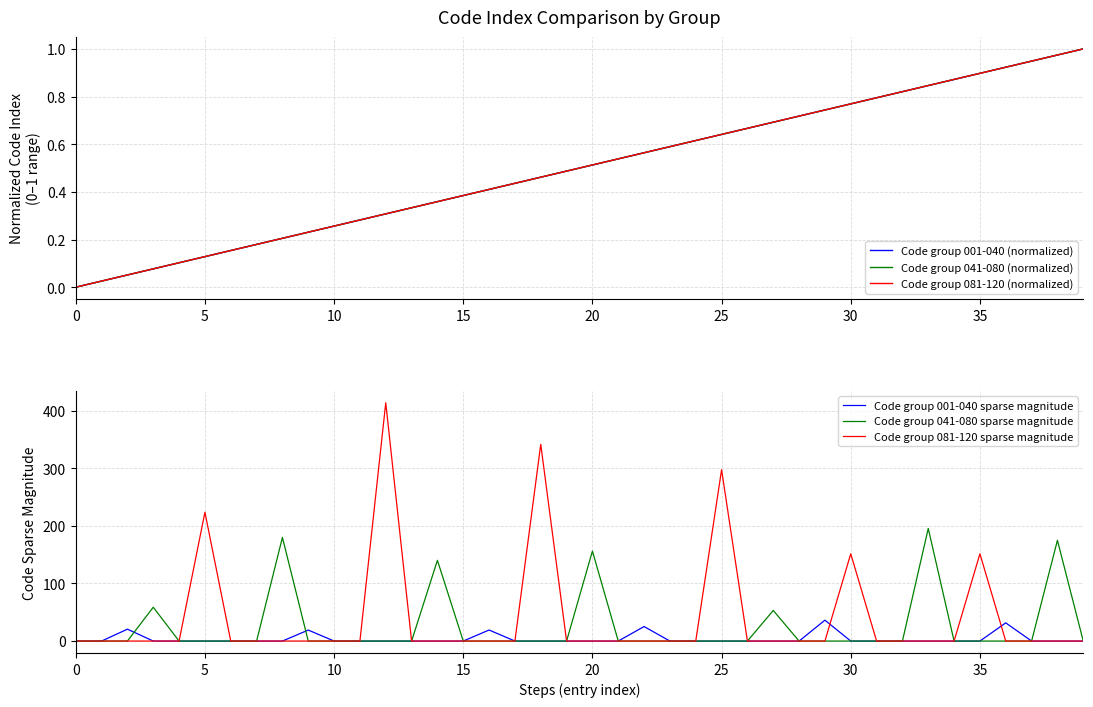

Reading right to left, what are all the values shown in this chart?

Code group 001-040 (normalized): 1.0	1.0	0.9	0.9	0.9	0.9	0.8	0.8	0.8	0.8	0.7	0.7	0.7	0.7	0.6	0.6	0.6	0.6	0.5	0.5	0.5	0.5	0.4	0.4	0.4	0.4	0.3	0.3	0.3	0.3	0.2	0.2	0.2	0.2	0.1	0.1	0.1	0.1	0.0	0.0
Code group 041-080 (normalized): 1.0	1.0	0.9	0.9	0.9	0.9	0.8	0.8	0.8	0.8	0.7	0.7	0.7	0.7	0.6	0.6	0.6	0.6	0.5	0.5	0.5	0.5	0.4	0.4	0.4	0.4	0.3	0.3	0.3	0.3	0.2	0.2	0.2	0.2	0.1	0.1	0.1	0.1	0.0	0.0
Code group 081-120 (normalized): 1.0	1.0	0.9	0.9	0.9	0.9	0.8	0.8	0.8	0.8	0.7	0.7	0.7	0.7	0.6	0.6	0.6	0.6	0.5	0.5	0.5	0.5	0.4	0.4	0.4	0.4	0.3	0.3	0.3	0.3	0.2	0.2	0.2	0.2	0.1	0.1	0.1	0.1	0.0	0.0
Code group 001-040 sparse magnitude: 0.0	0.0	0.0	31.6	0.0	0.0	0.0	0.0	0.0	0.0	36.2	0.0	0.0	0.0	0.0	0.0	0.0	25.2	0.0	0.0	0.0	0.0	0.0	19.2	0.0	0.0	0.0	0.0	0.0	0.0	19.1	0.0	0.0	0.0	0.0	0.0	0.0	20.6	0.0	0.0
Code group 041-080 sparse magnitude: 0.0	174.9	0.0	0.0	0.0	0.0	195.5	0.0	0.0	0.0	0.0	0.0	53.1	0.0	0.0	0.0	0.0	0.0	0.0	156.2	0.0	0.0	0.0	0.0	0.0	140.2	0.0	0.0	0.0	0.0	0.0	179.9	0.0	0.0	0.0	0.0	58.7	0.0	0.0	0.0
Code group 081-120 sparse magnitude: 0.0	0.0	0.0	0.0	151.5	0.0	0.0	0.0	0.0	151.5	0.0	0.0	0.0	0.0	297.6	0.0	0.0	0.0	0.0	0.0	0.0	341.6	0.0	0.0	0.0	0.0	0.0	413.7	0.0	0.0	0.0	0.0	0.0	0.0	223.6	0.0	0.0	0.0	0.0	0.0